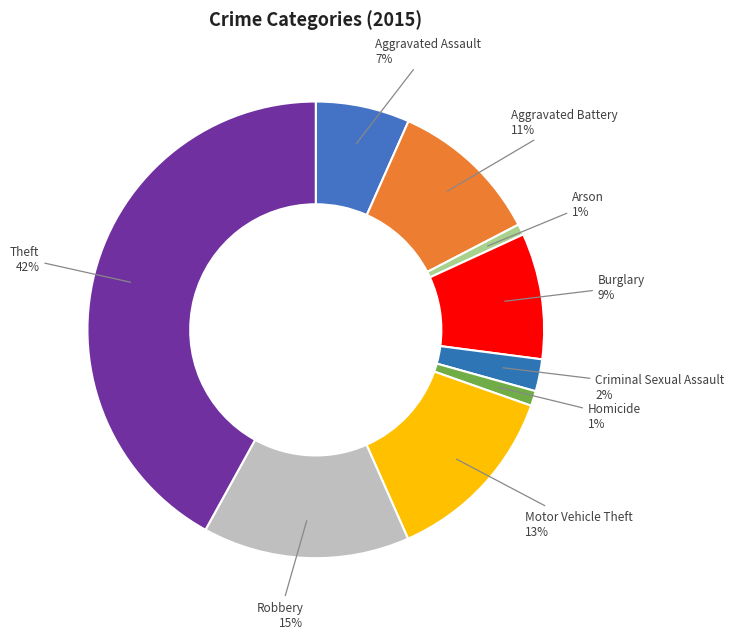

Count the number of slices in the pie.

9